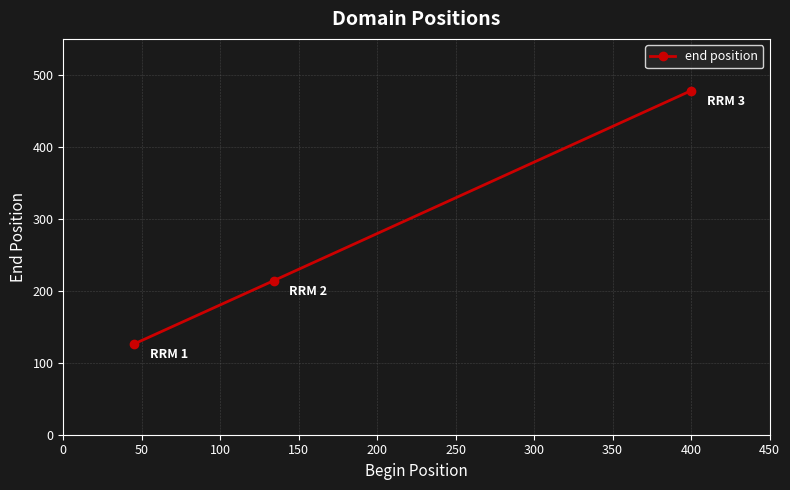

What is the greatest value displayed?

478